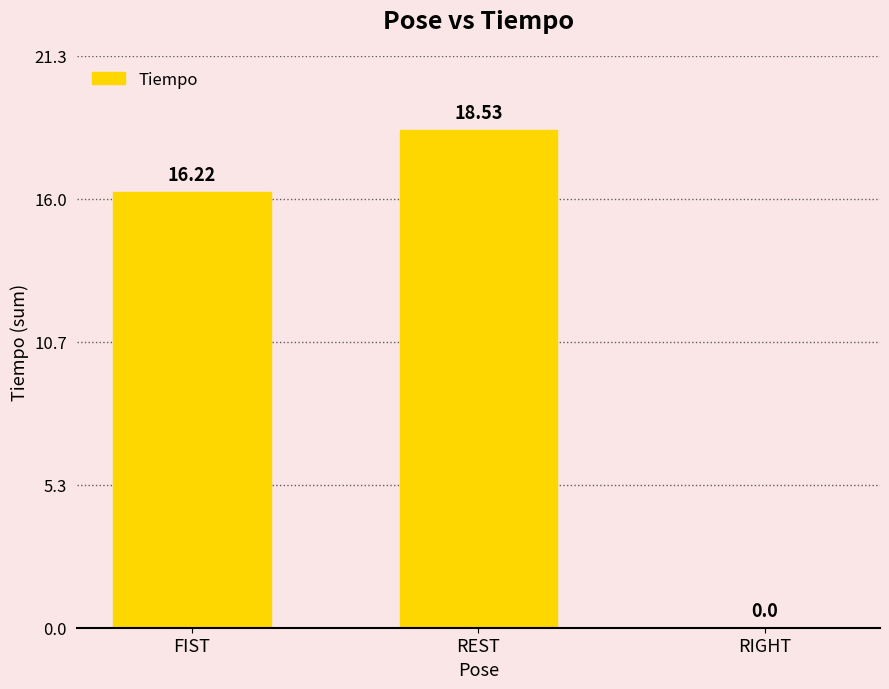

How many data points does each series have?

3